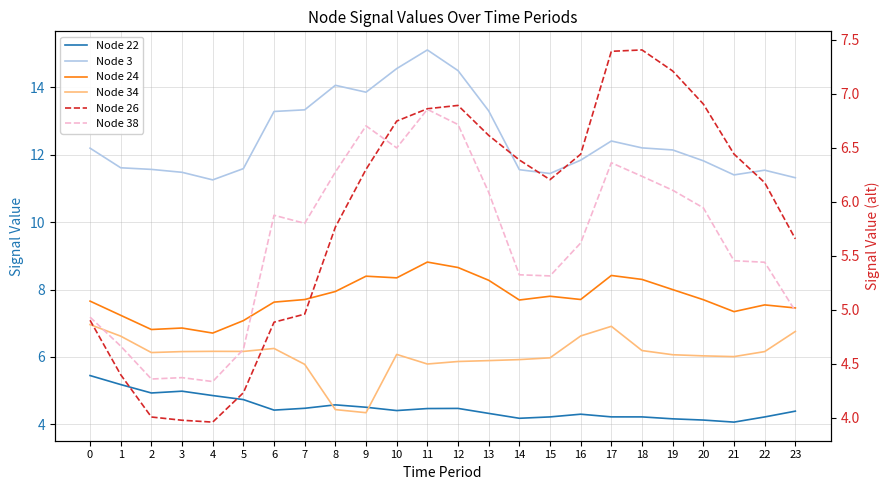

At 5, list the series in order from smallest to largest.

Node 26, Node 38, Node 22, Node 34, Node 24, Node 3